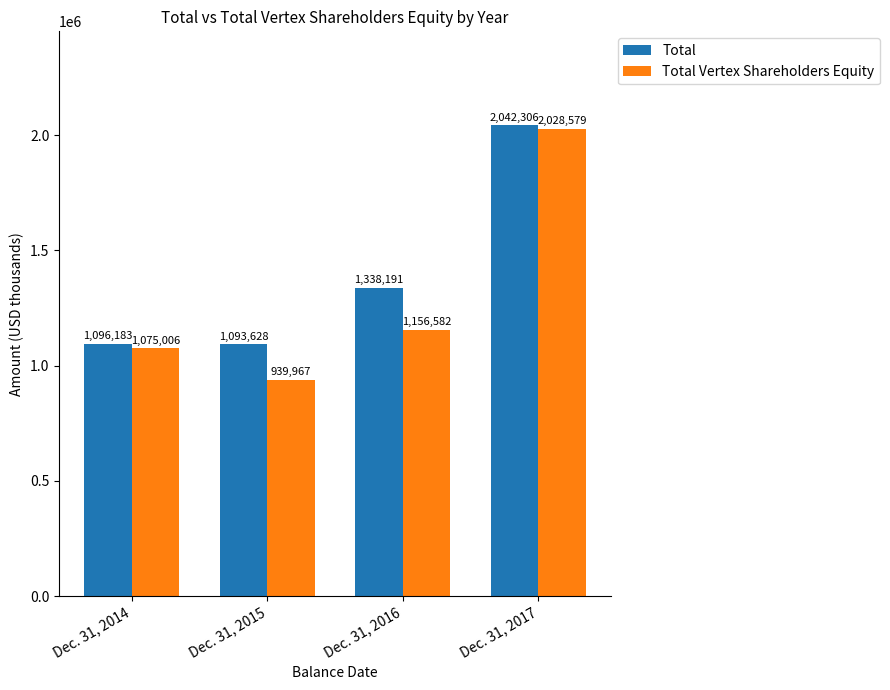

What is the smallest value displayed?

939967